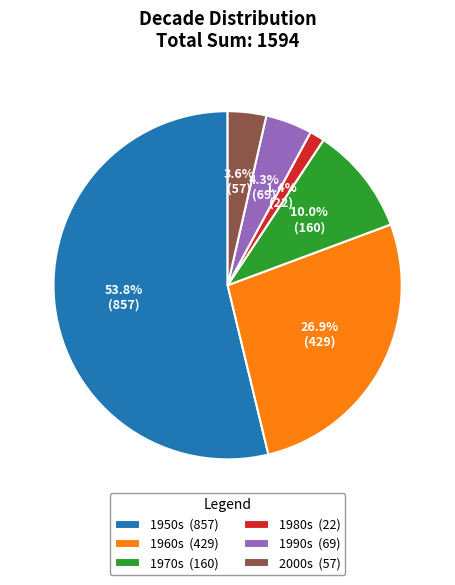

What is the ratio of the value at 1960s (429) to the value at 1970s (160)?

2.7